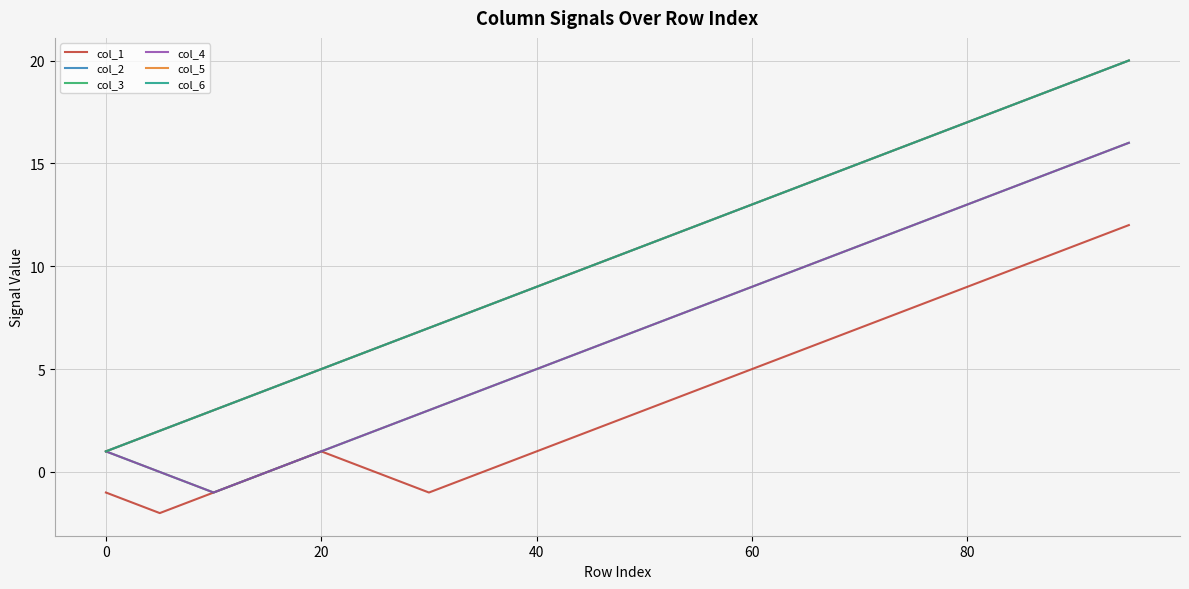

Does the chart have visible grid lines?

Yes